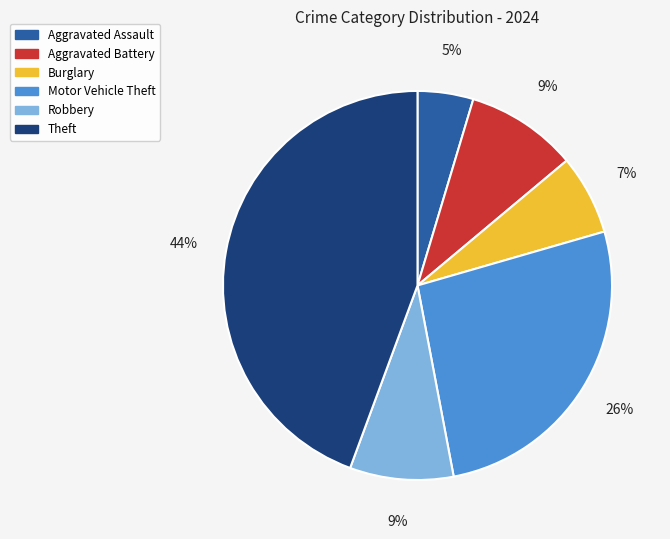

Is it true that Burglary is 1% of the pie?

False